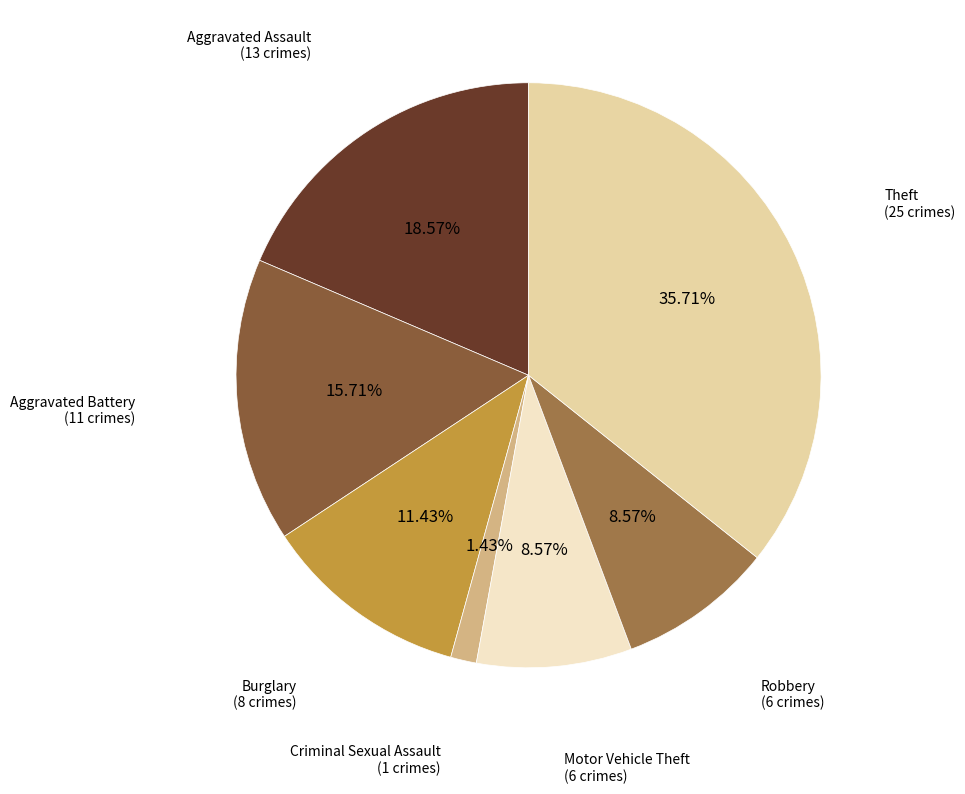

Count the number of slices in the pie.

7